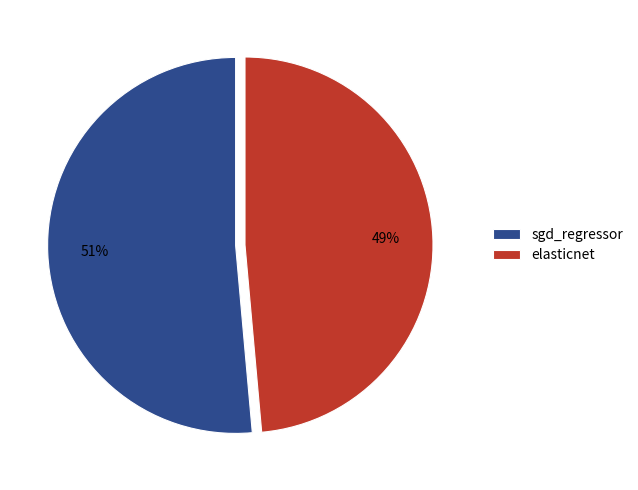

To the nearest percent, what is the average slice percentage?

50%